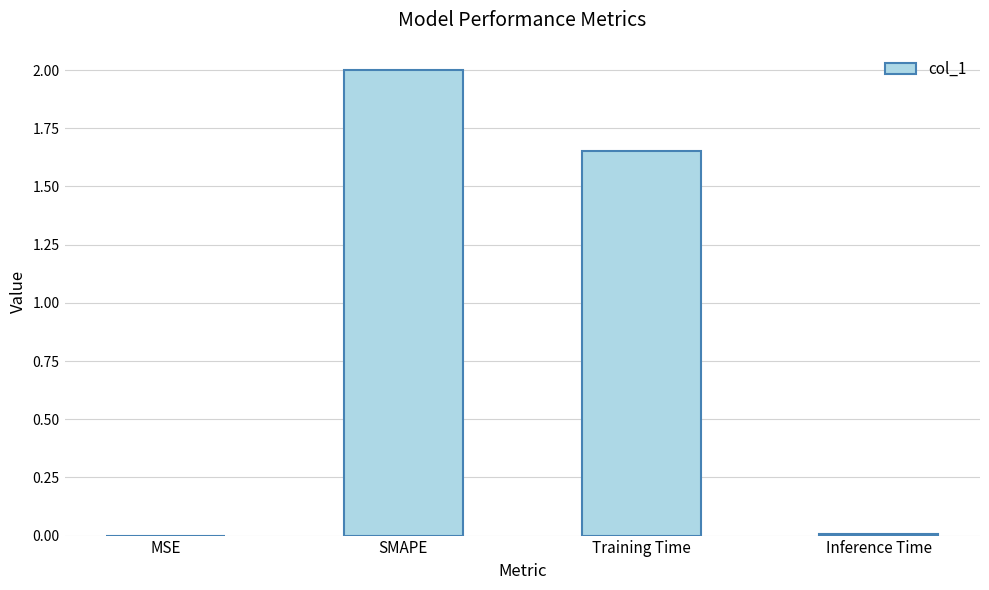

The chart shows a value of 2.7 at Training Time. True or false?

False